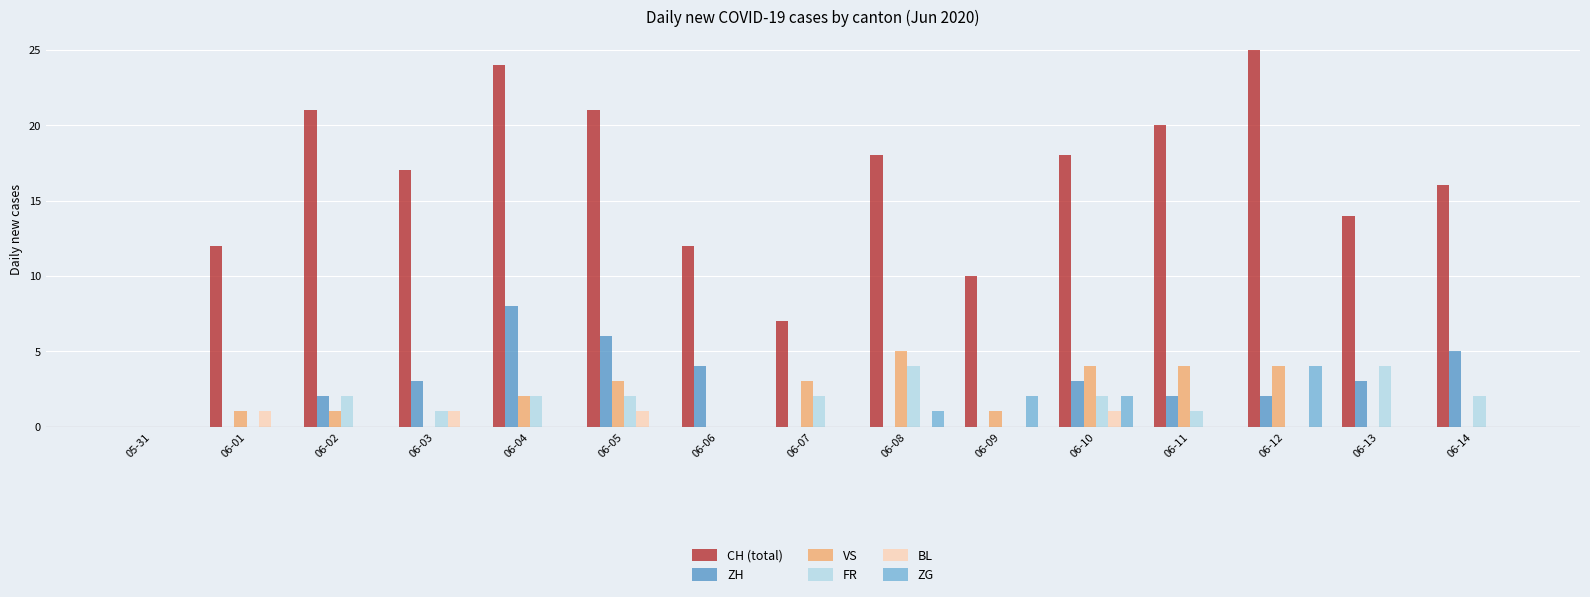

What is the sum of all ZG values?

9